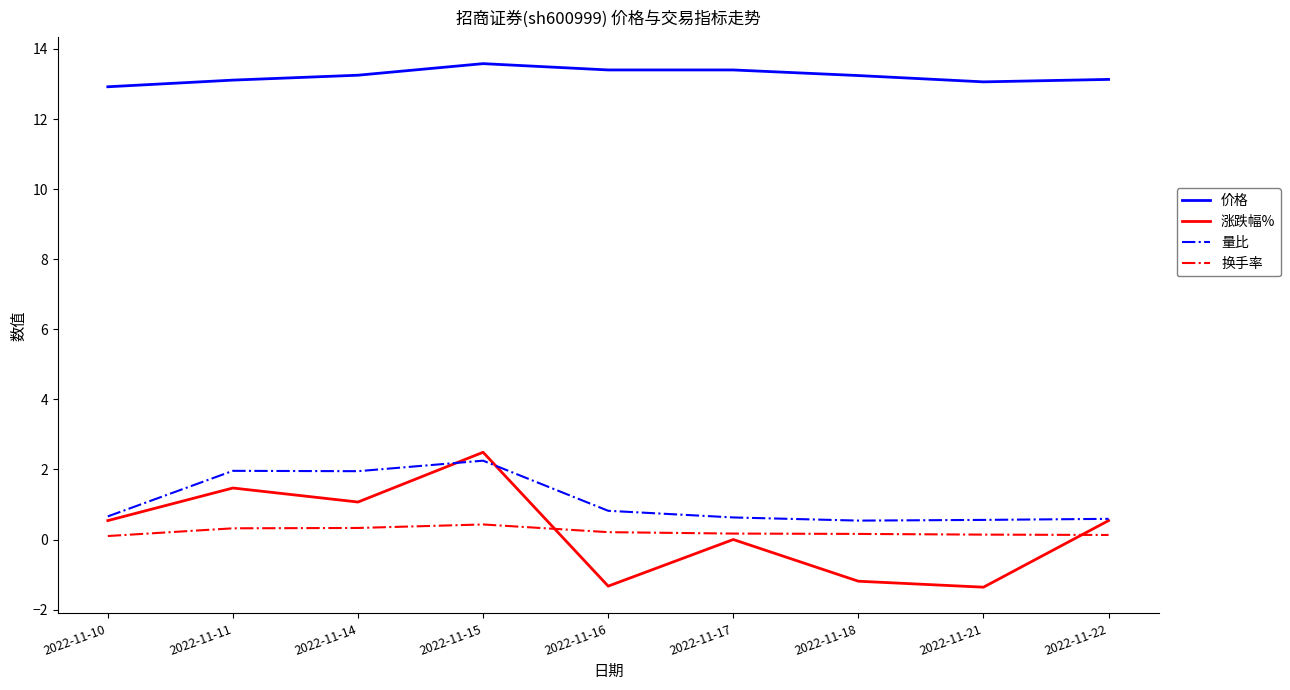

Is this an area chart (filled region under the line)?

No